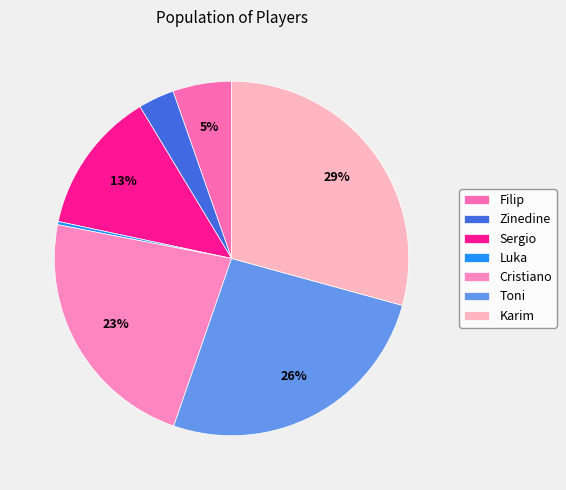

How many segments does this pie chart have?

7